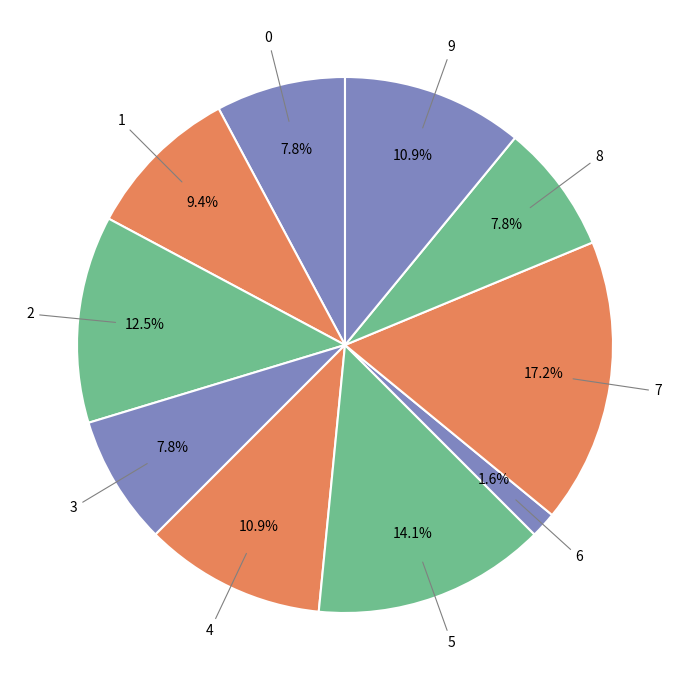

Is there a majority slice in this chart?

No